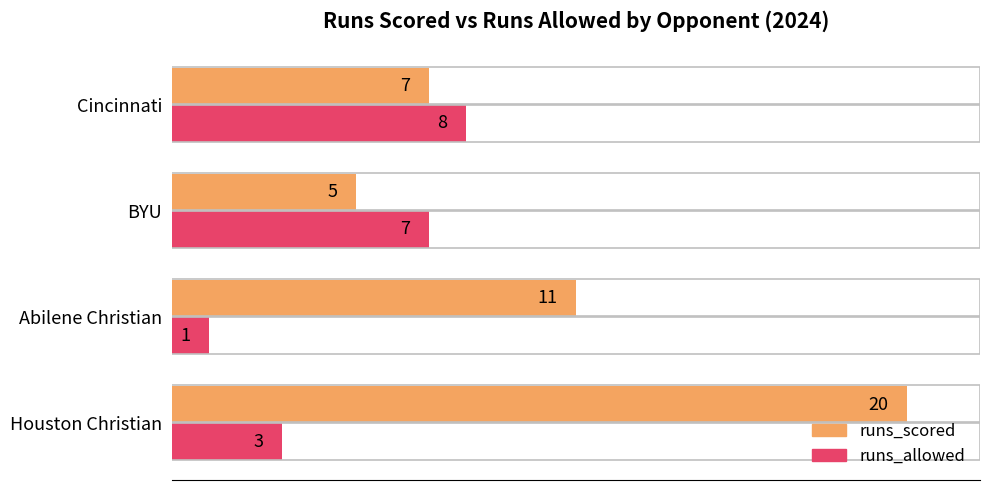

Which series has the largest range (max minus min)?

runs_scored